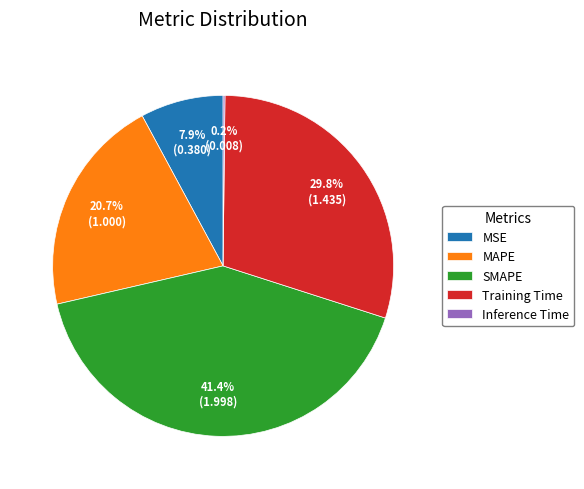

To the nearest percent, what is the difference between the largest and smallest slice percentages?

41%